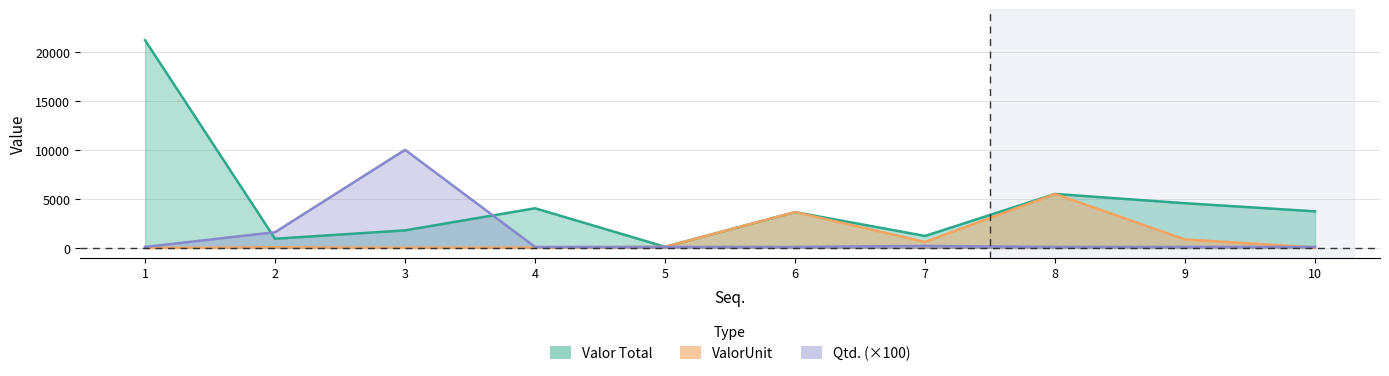

Rank the series by their maximum value, from lowest to highest.

ValorUnit, Qtd., Valor Total